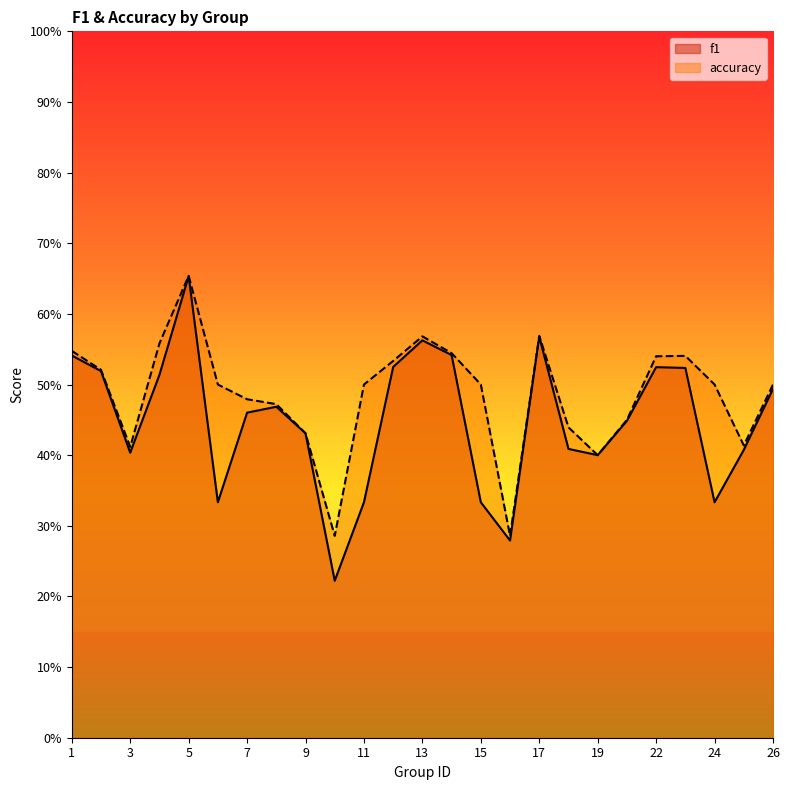

What is the value of the f1 point at the 5th from the left?

0.7